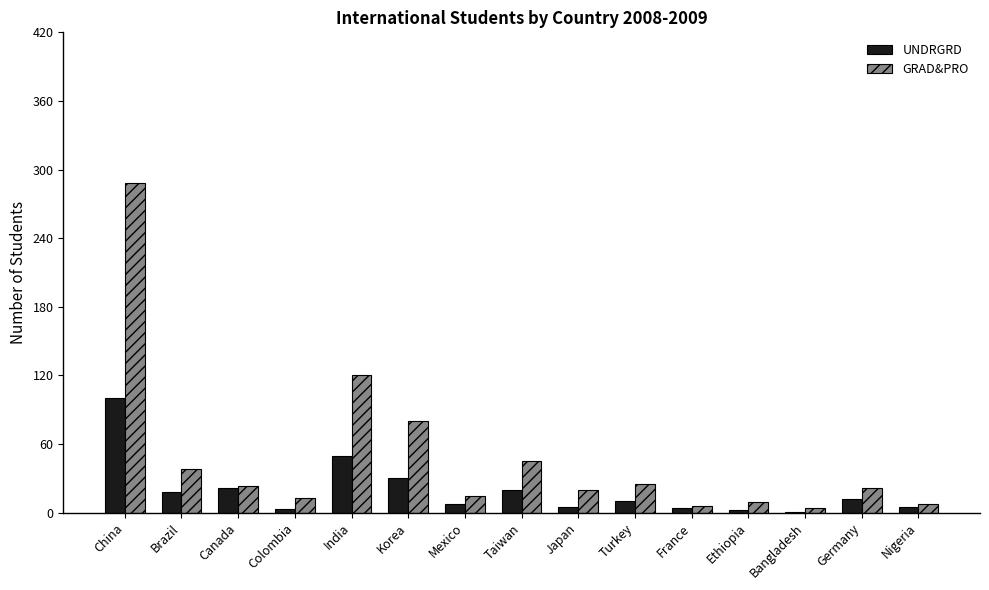

Does the chart contain stacked bars?

No